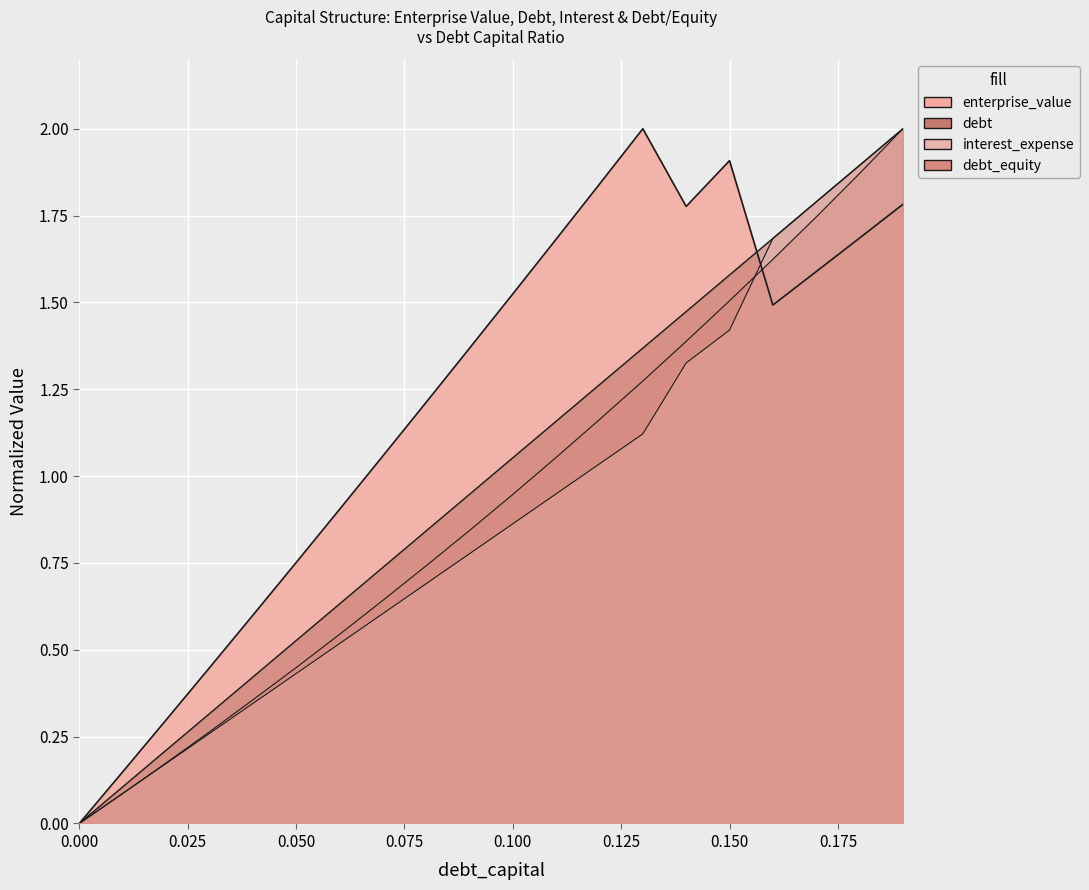

Which series has the largest total across all categories?

enterprise_value